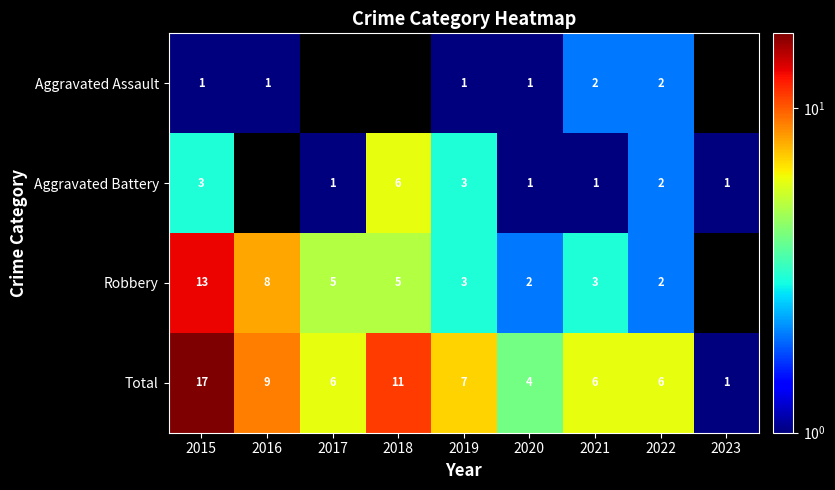

What is the difference between the maximum and second lowest values in the Total series?

13